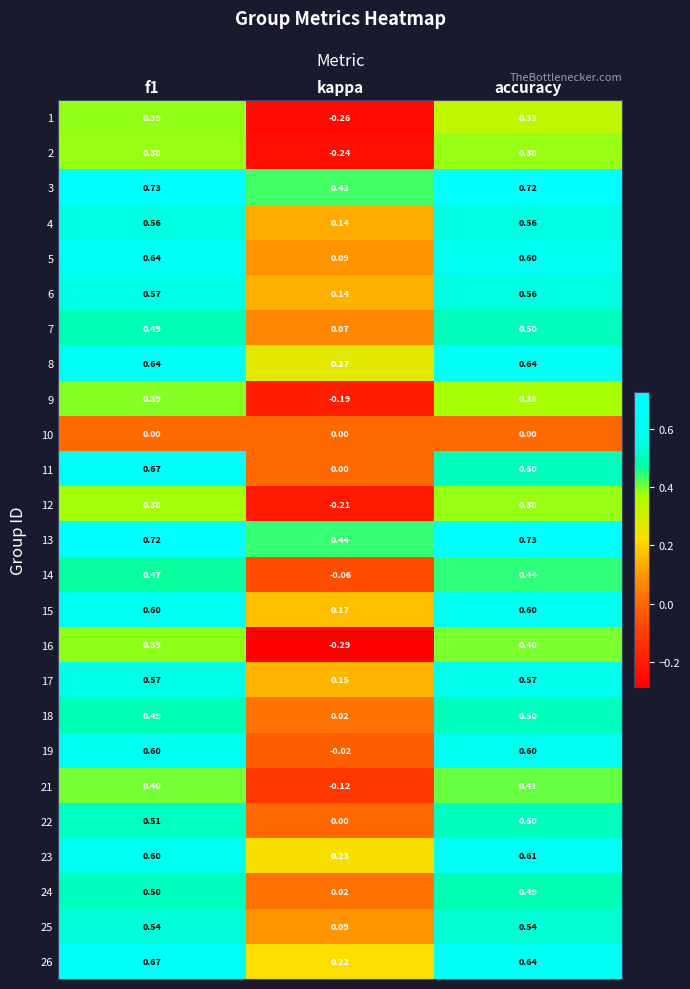

Is the value of 11 at kappa greater than the value of 14 at kappa?

Yes